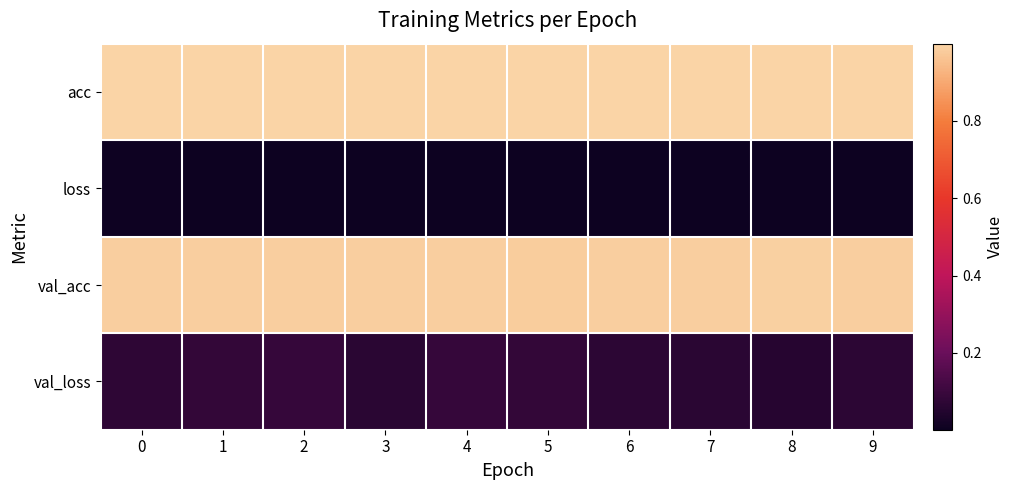

At how many categories does at least one series exceed 0?

10